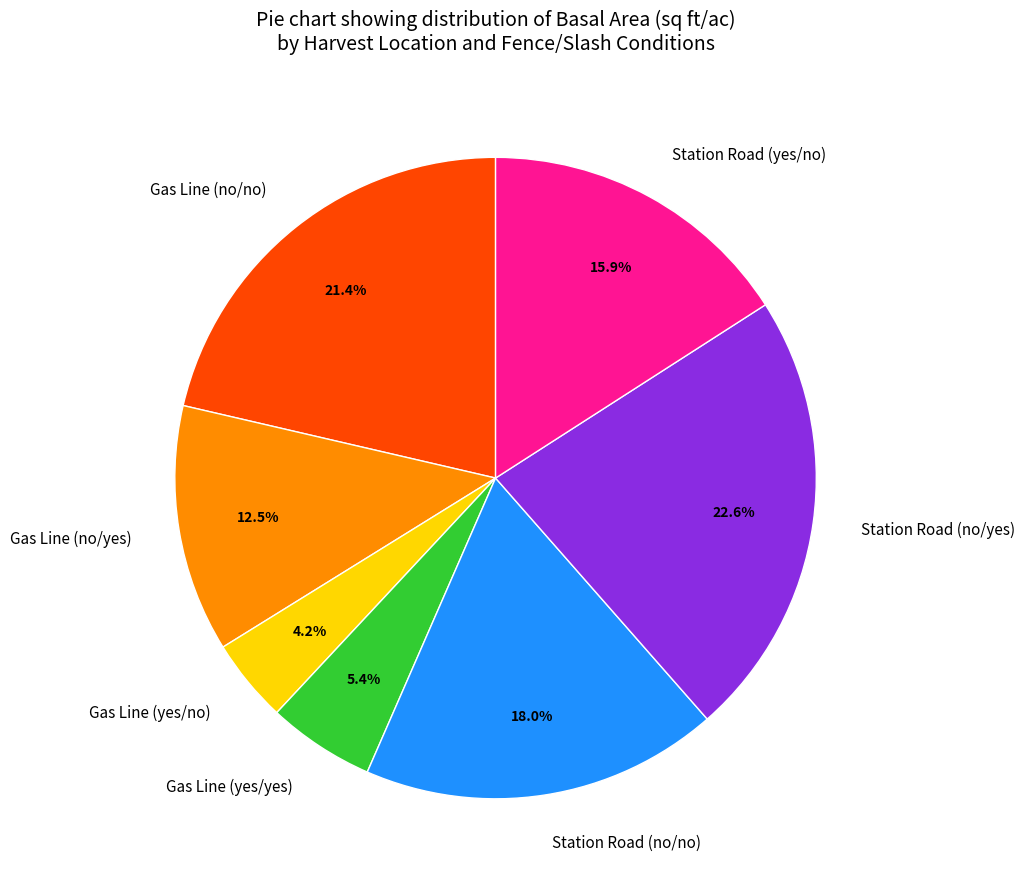

Which slice is the smallest?

Gas Line (yes/no)